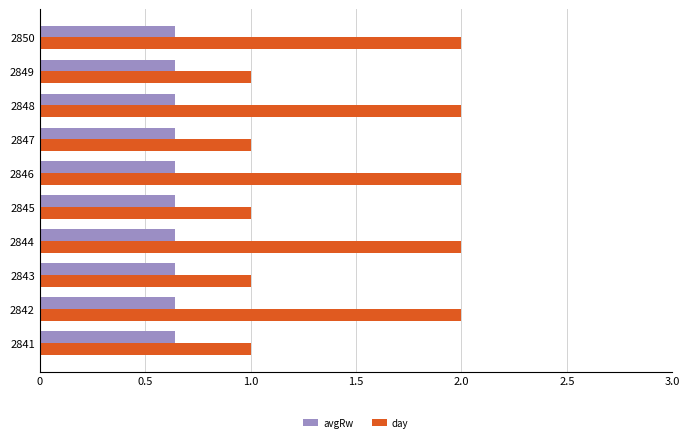

True or false: day has a value of 2.0 at 2850.

True